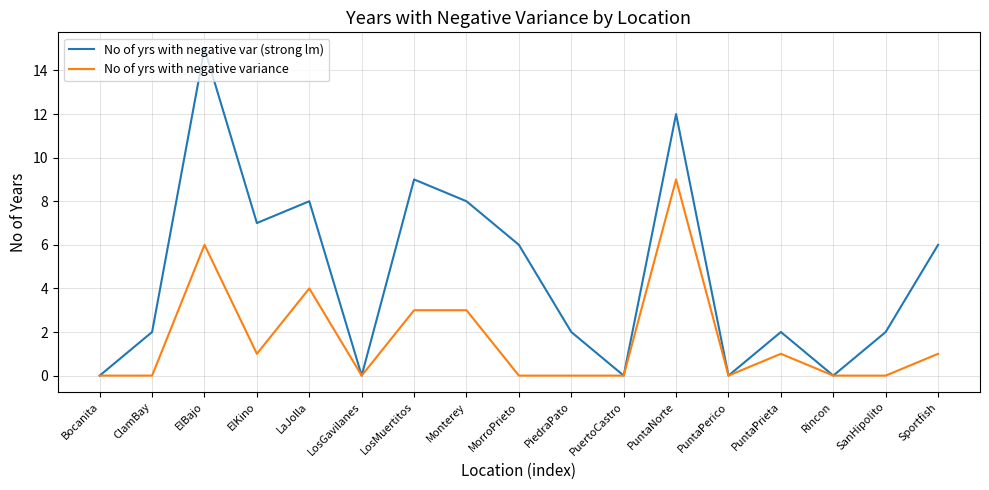

What position from the right is Rincon?

3